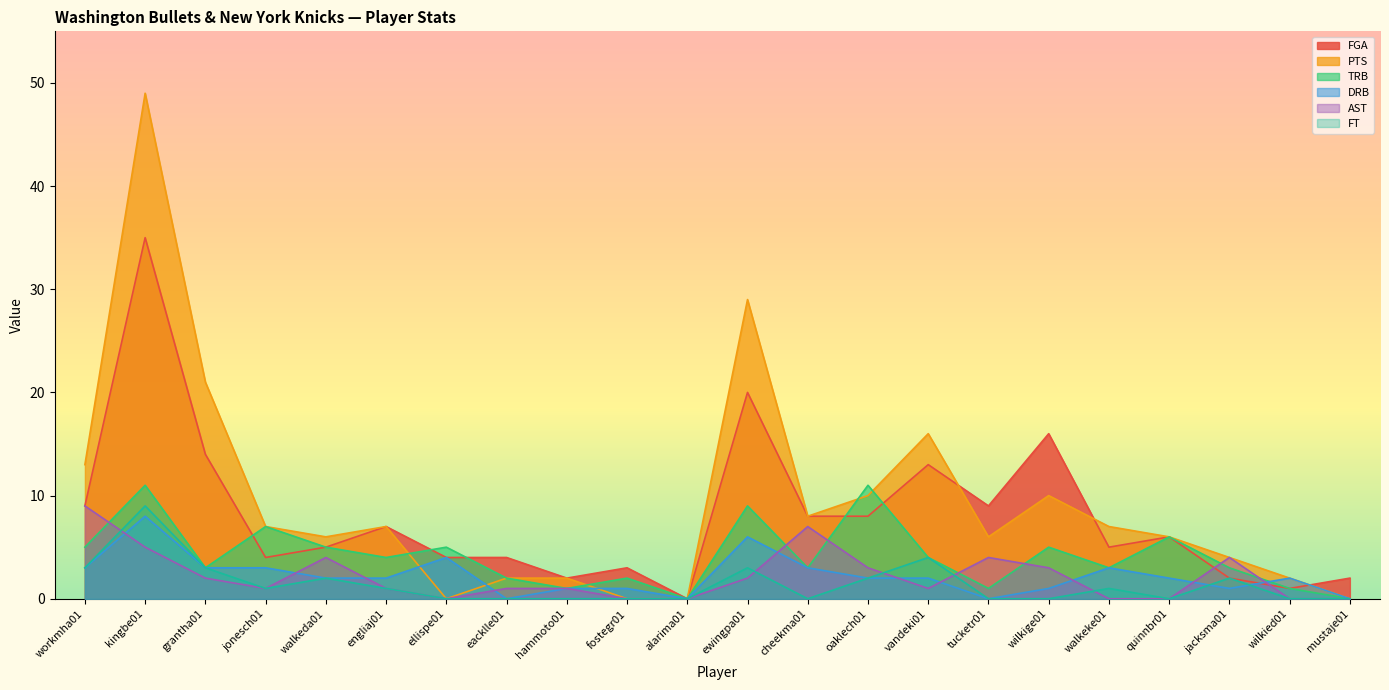

At oaklech01, list the series in order from largest to smallest.

TRB, PTS, FGA, AST, DRB, FT